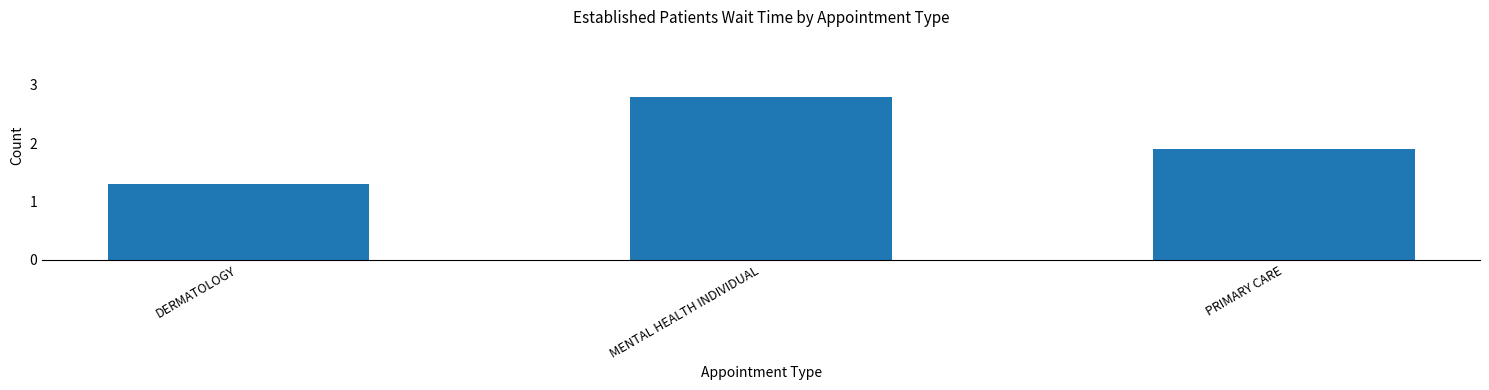

How many bars are there in total?

3